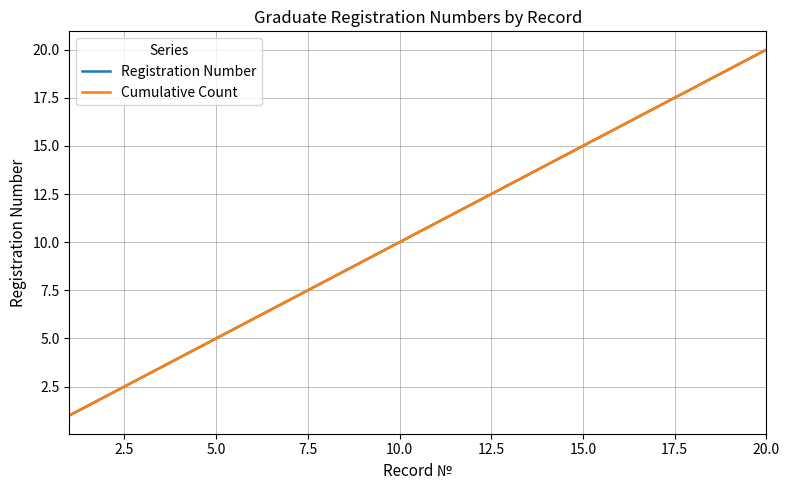

Does the chart display data point markers on the line(s)?

No